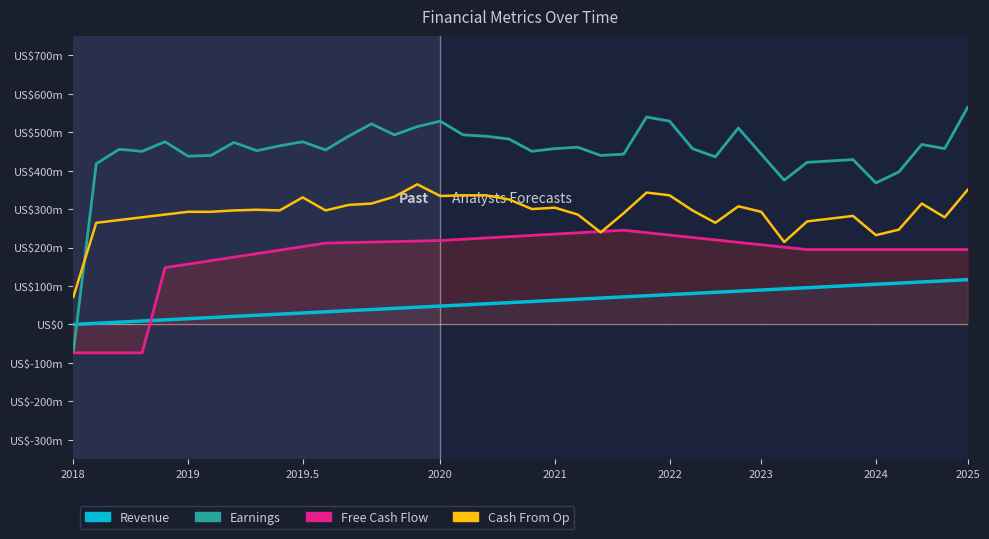

What is the value of the Earnings point at the 27th from the left?

0.5